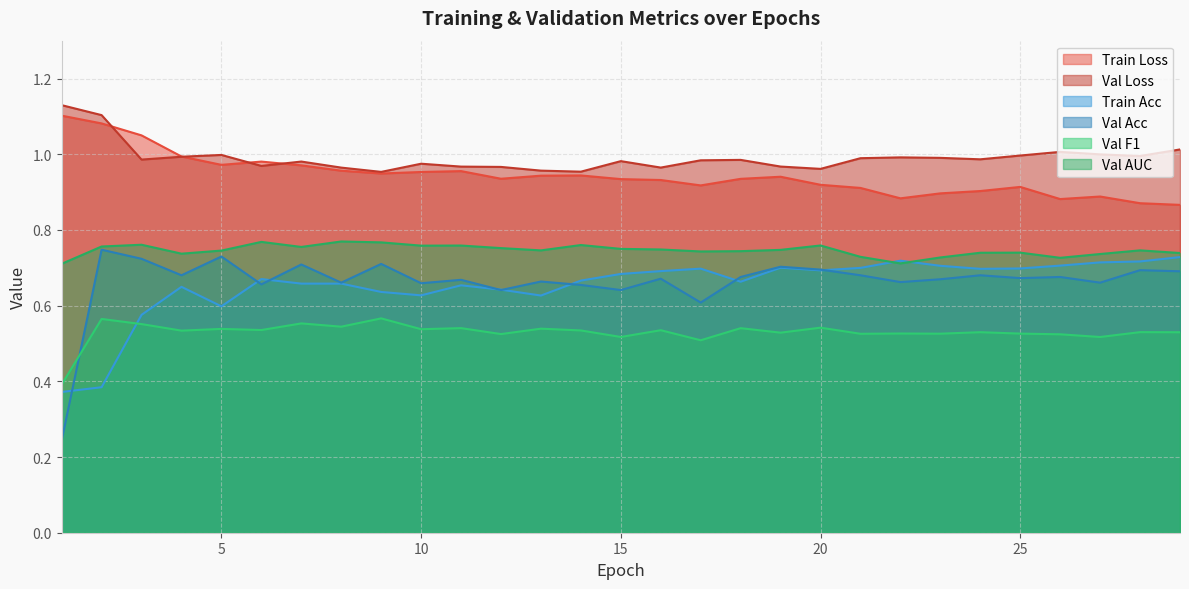

True or false: val_loss and val_f1 cross at least once.

False